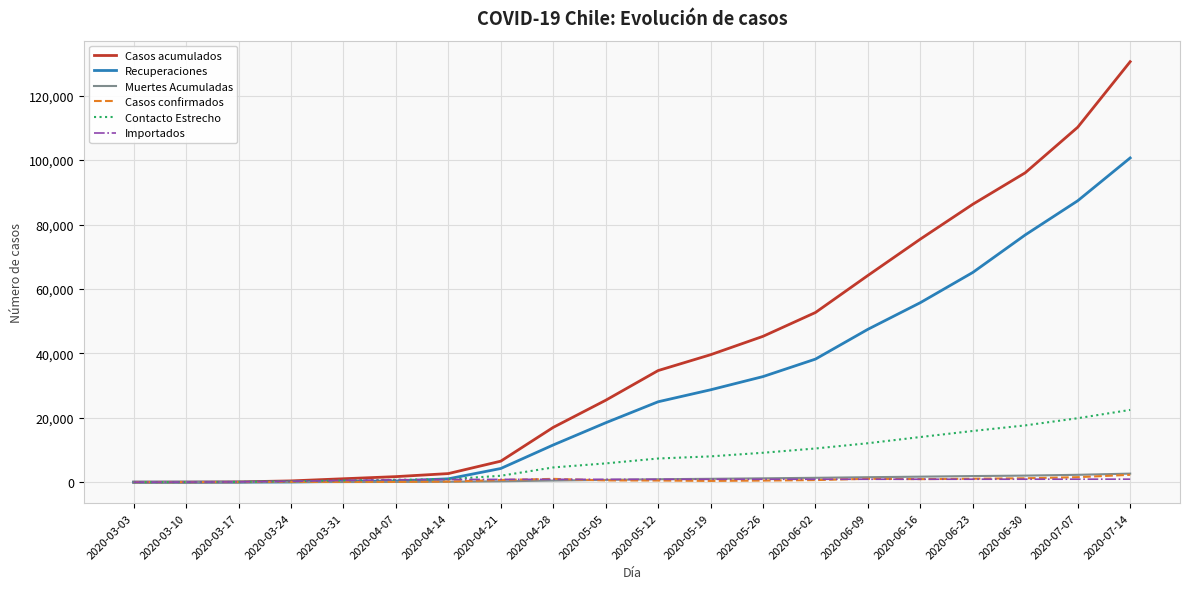

What are all the series names shown in the legend?

Casos acumulados, Recuperaciones, Muertes Acumuladas, Casos confirmados, Contacto Estrecho, Importados